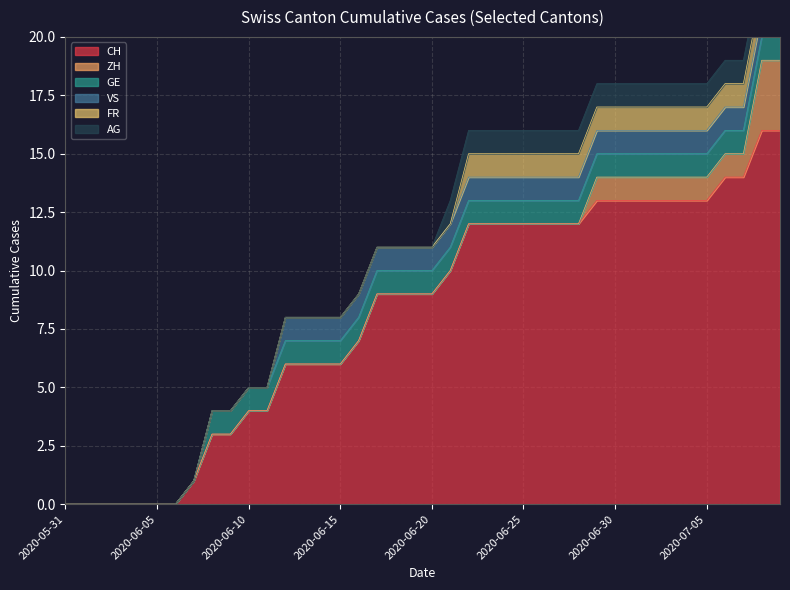

Which category has the highest value across all series?

2020-07-08